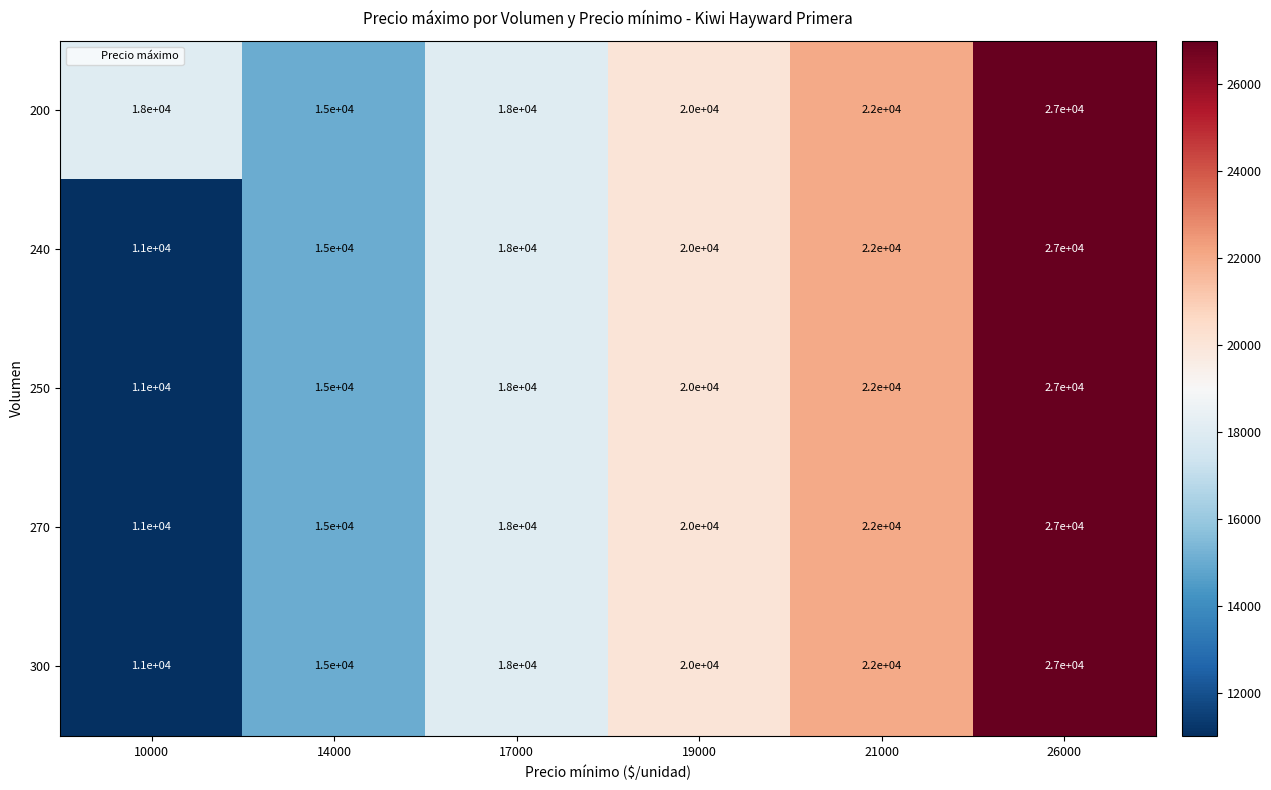

Rank the categories by 270 value from highest to lowest.

26000, 21000, 19000, 17000, 14000, 10000